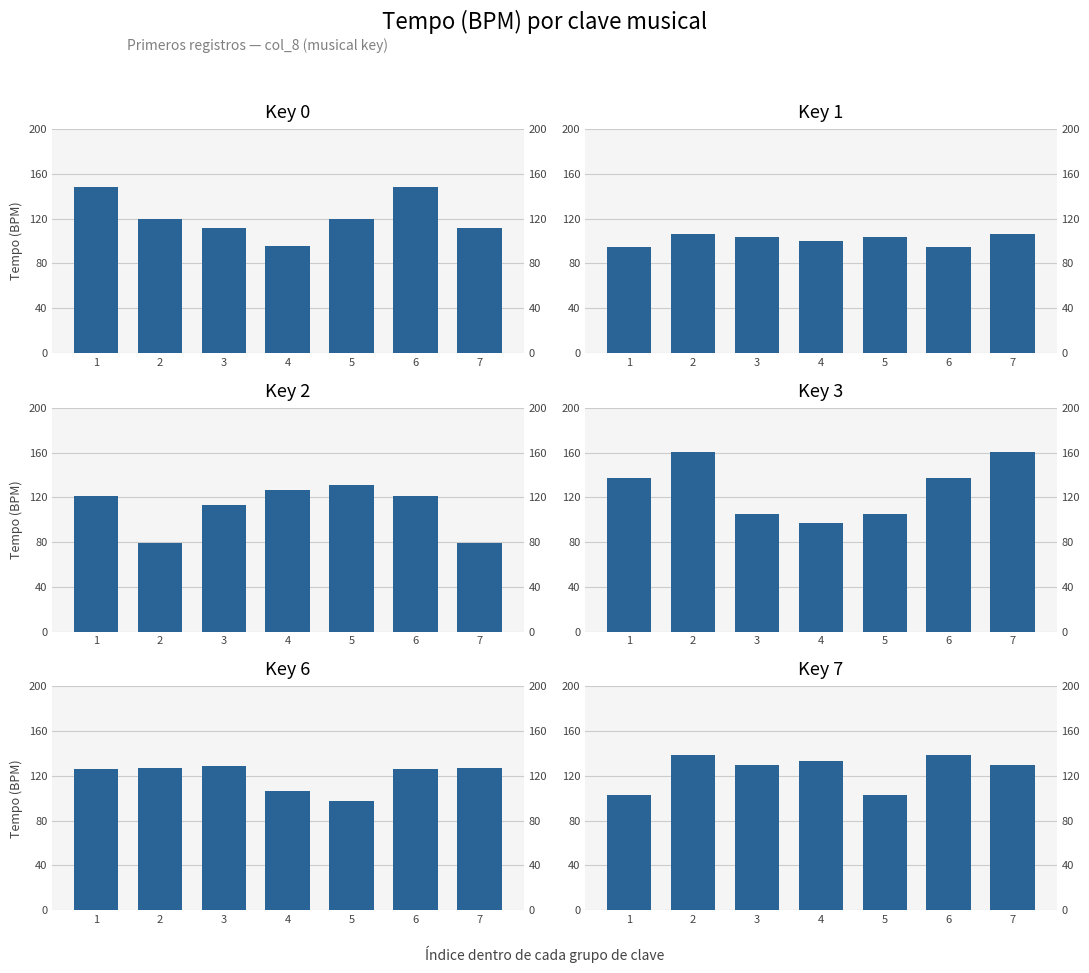

Where is Key 2 nearest to the value 105?

3